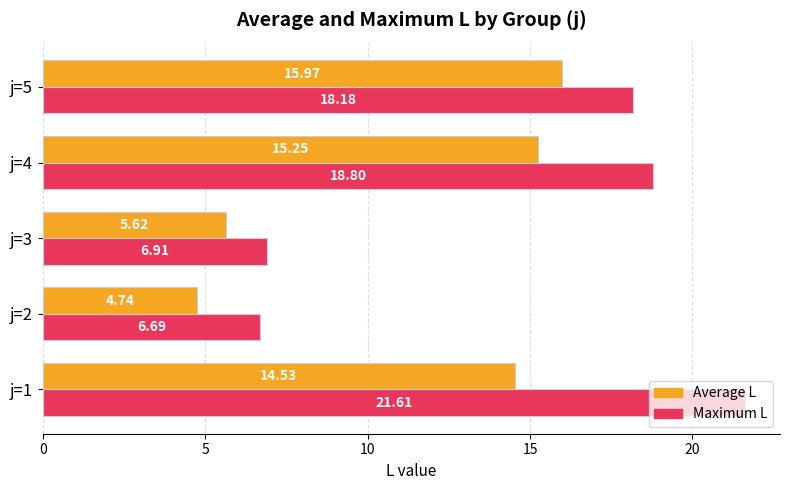

What is the difference between the highest and lowest values at j=1?

7.1